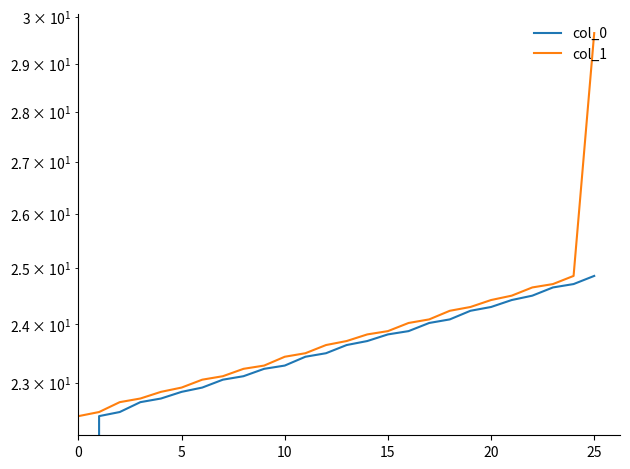

The col_0 series shows 24.6 at 23. True or false?

True